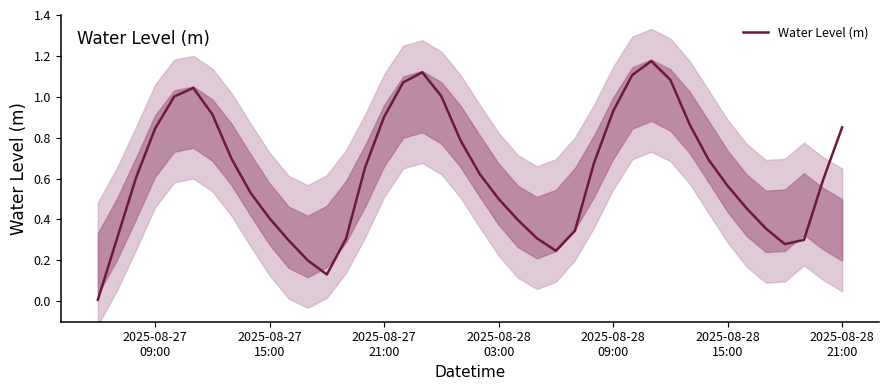

What is the maximum value shown in the chart?

1.2